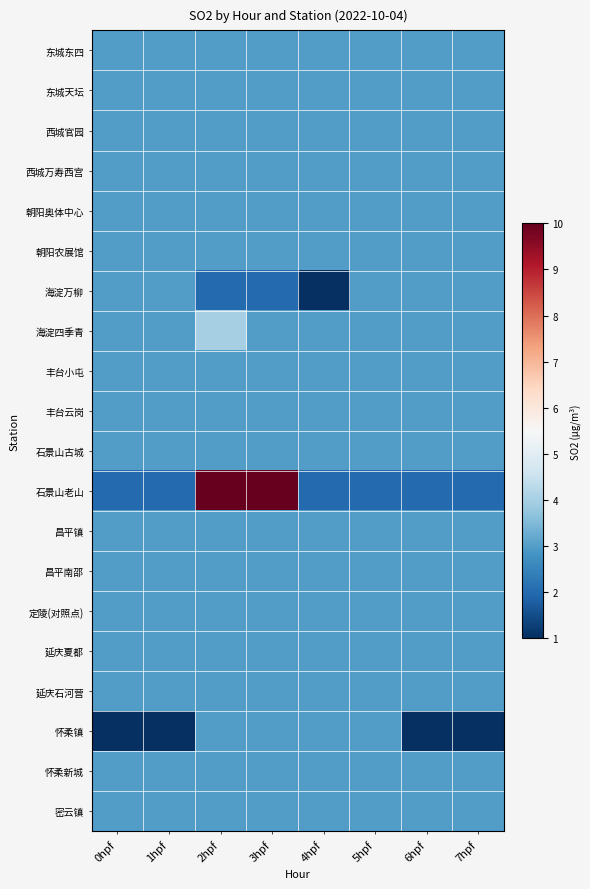

Reading left to right, list all the values displayed in this chart.

东城东四: 0hpf=3	1hpf=3	2hpf=3	3hpf=3	4hpf=3	5hpf=3	6hpf=3	7hpf=3
东城天坛: 0hpf=3	1hpf=3	2hpf=3	3hpf=3	4hpf=3	5hpf=3	6hpf=3	7hpf=3
西城官园: 0hpf=3	1hpf=3	2hpf=3	3hpf=3	4hpf=3	5hpf=3	6hpf=3	7hpf=3
西城万寿西宫: 0hpf=3	1hpf=3	2hpf=3	3hpf=3	4hpf=3	5hpf=3	6hpf=3	7hpf=3
朝阳奥体中心: 0hpf=3	1hpf=3	2hpf=3	3hpf=3	4hpf=3	5hpf=3	6hpf=3	7hpf=3
朝阳农展馆: 0hpf=3	1hpf=3	2hpf=3	3hpf=3	4hpf=3	5hpf=3	6hpf=3	7hpf=3
海淀万柳: 0hpf=3	1hpf=3	2hpf=2	3hpf=2	4hpf=1	5hpf=3	6hpf=3	7hpf=3
海淀四季青: 0hpf=3	1hpf=3	2hpf=4	3hpf=3	4hpf=3	5hpf=3	6hpf=3	7hpf=3
丰台小屯: 0hpf=3	1hpf=3	2hpf=3	3hpf=3	4hpf=3	5hpf=3	6hpf=3	7hpf=3
丰台云岗: 0hpf=3	1hpf=3	2hpf=3	3hpf=3	4hpf=3	5hpf=3	6hpf=3	7hpf=3
石景山古城: 0hpf=3	1hpf=3	2hpf=3	3hpf=3	4hpf=3	5hpf=3	6hpf=3	7hpf=3
石景山老山: 0hpf=2	1hpf=2	2hpf=32	3hpf=17	4hpf=2	5hpf=2	6hpf=2	7hpf=2
昌平镇: 0hpf=3	1hpf=3	2hpf=3	3hpf=3	4hpf=3	5hpf=3	6hpf=3	7hpf=3
昌平南邵: 0hpf=3	1hpf=3	2hpf=3	3hpf=3	4hpf=3	5hpf=3	6hpf=3	7hpf=3
定陵(对照点): 0hpf=3	1hpf=3	2hpf=3	3hpf=3	4hpf=3	5hpf=3	6hpf=3	7hpf=3
延庆夏都: 0hpf=3	1hpf=3	2hpf=3	3hpf=3	4hpf=3	5hpf=3	6hpf=3	7hpf=3
延庆石河营: 0hpf=3	1hpf=3	2hpf=3	3hpf=3	4hpf=3	5hpf=3	6hpf=3	7hpf=3
怀柔镇: 0hpf=1	1hpf=1	2hpf=3	3hpf=3	4hpf=3	5hpf=3	6hpf=1	7hpf=1
怀柔新城: 0hpf=3	1hpf=3	2hpf=3	3hpf=3	4hpf=3	5hpf=3	6hpf=3	7hpf=3
密云镇: 0hpf=3	1hpf=3	2hpf=3	3hpf=3	4hpf=3	5hpf=3	6hpf=3	7hpf=3